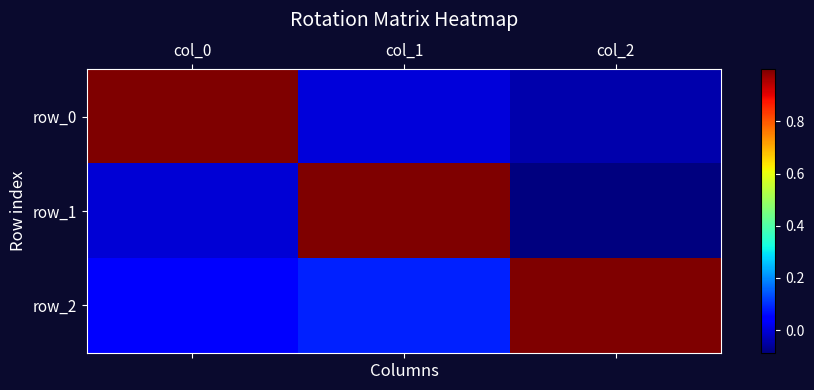

Reading left to right, what are all the values shown in this chart?

row_0: 1.0	-0.0	-0.0
row_1: -0.0	1.0	-0.1
row_2: 0.0	0.1	1.0